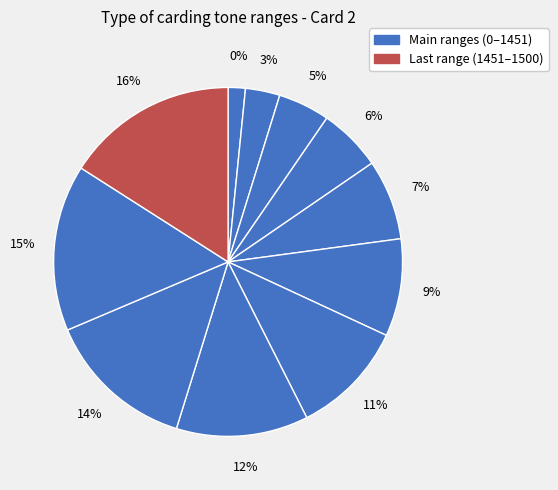

Which has a higher value, 0 or 1451?

1451